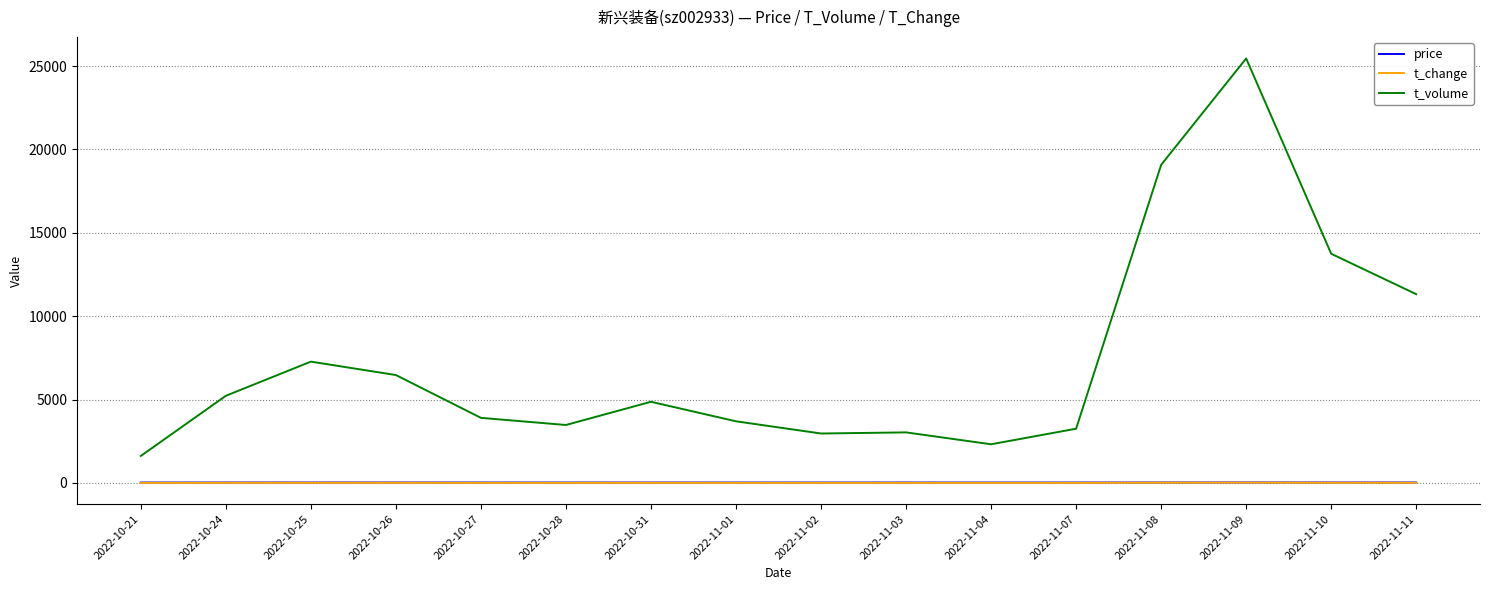

Which series has the largest total across all categories?

t_volume